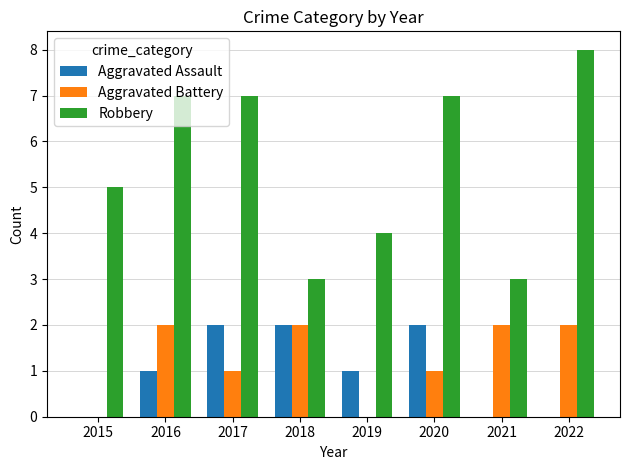

Is the value of Aggravated Assault at 2022 greater than the value of Robbery at 2016?

No